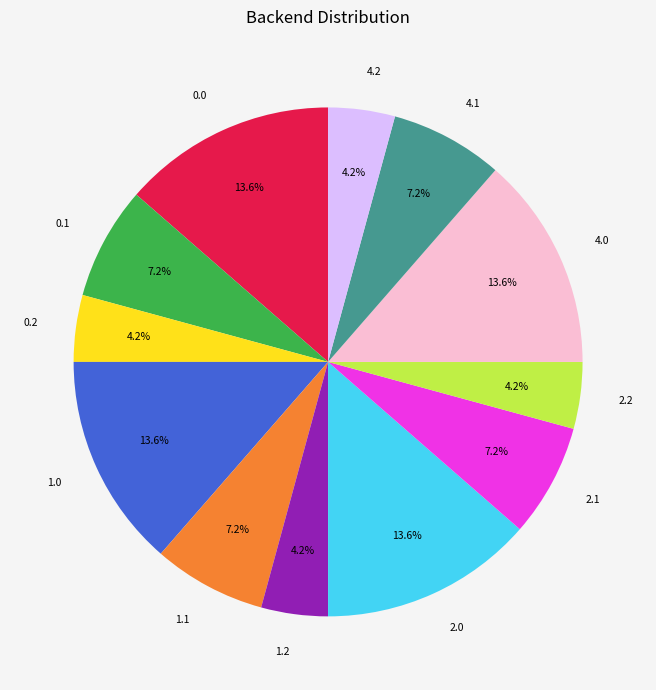

Does any single category account for the majority?

No